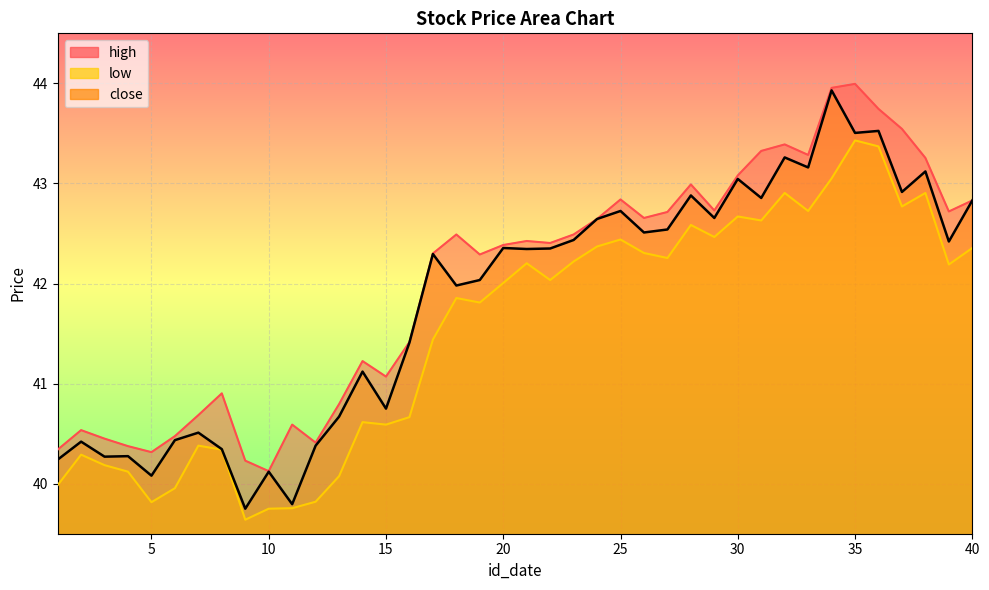

In low, how many points are lower than both neighbors (excluding endpoints)?

11